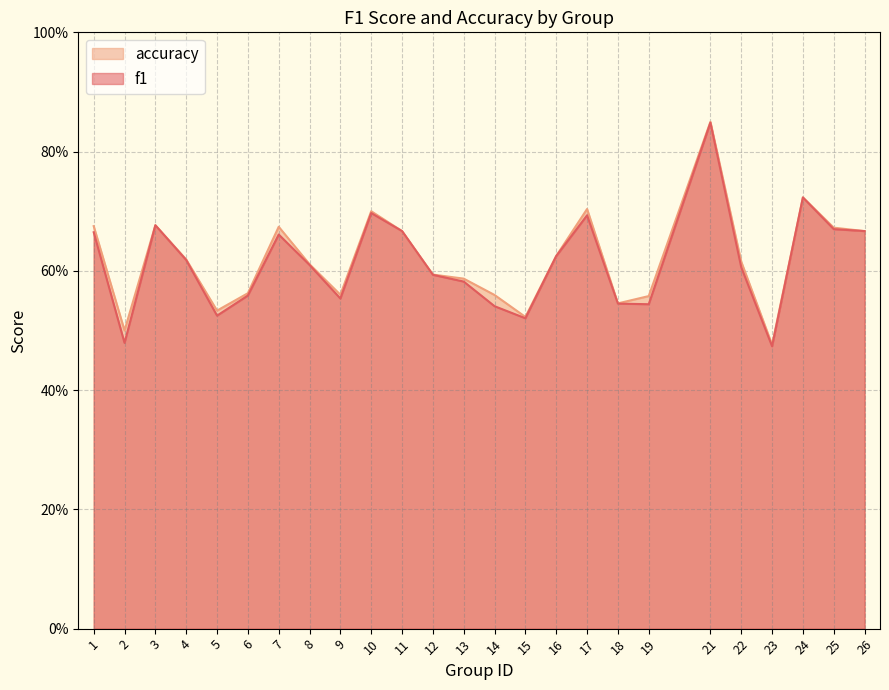

What is the average value of the f1 series?

0.6